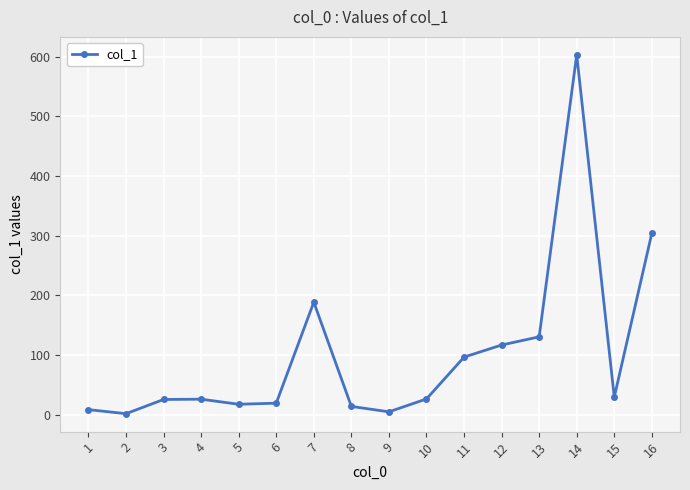

What is the difference between the maximum and minimum values?

601.4